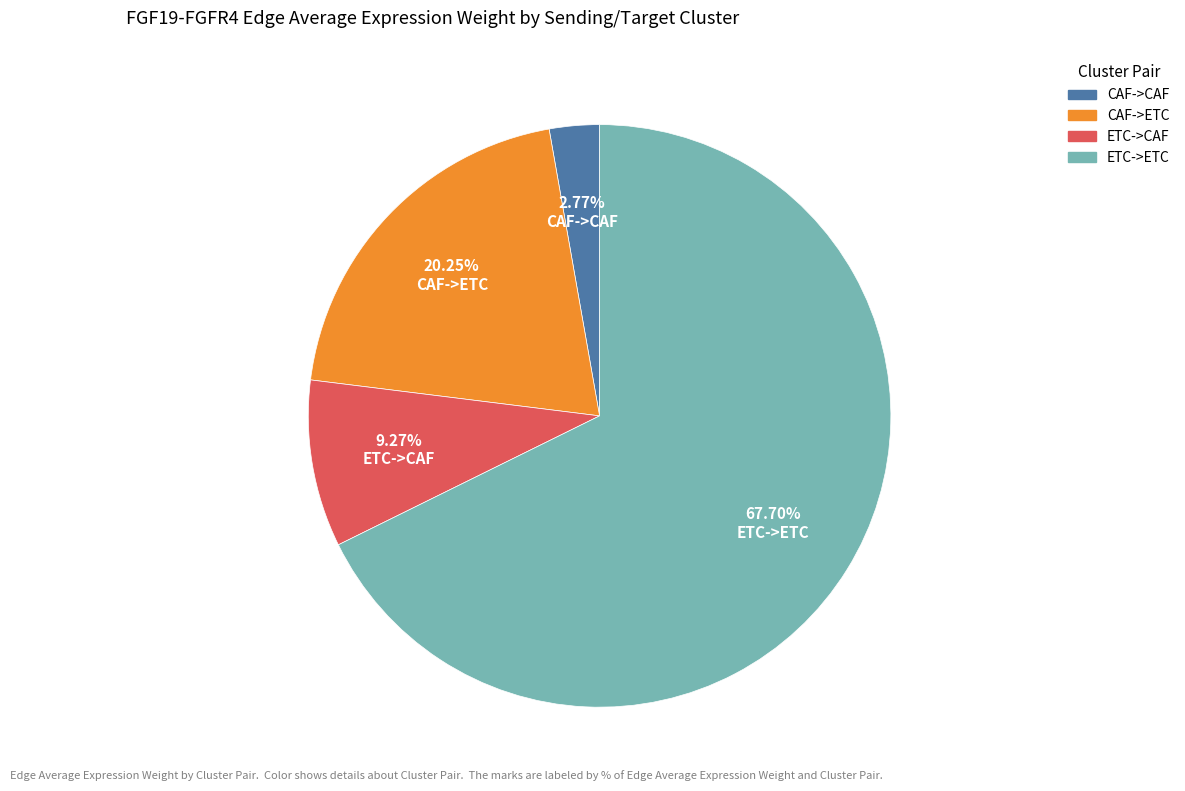

The CAF->CAF slice represents 3% of the pie. True or false?

True